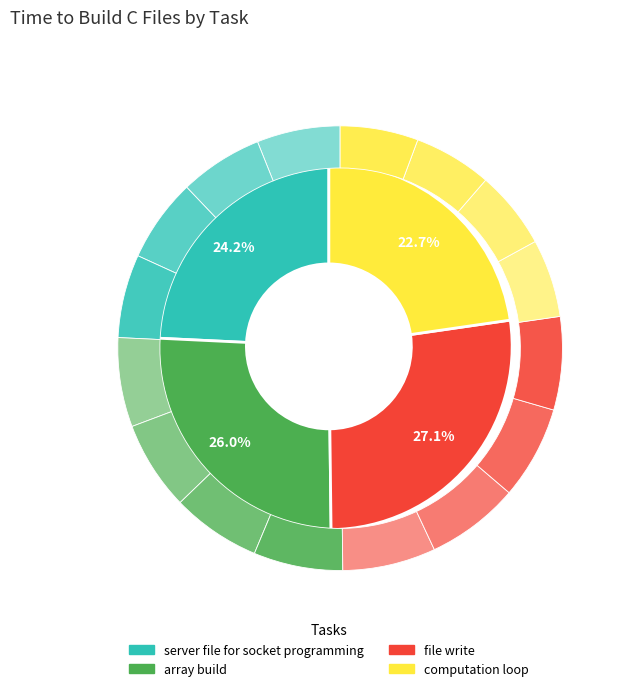

Is there any slice that represents more than half of the pie?

No